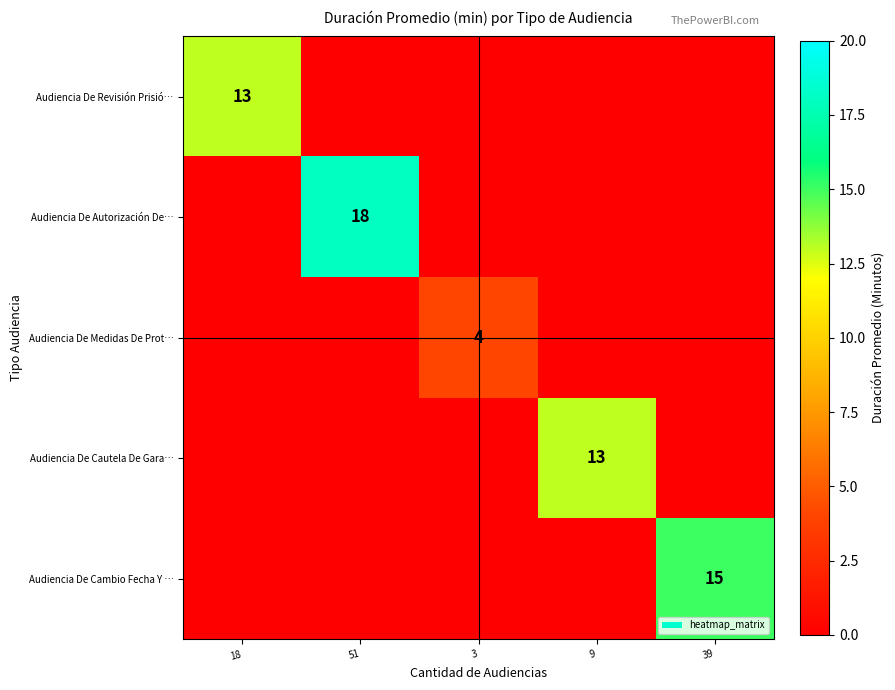

The Audiencia De Cambio Fecha Y … series shows 9 at 39. True or false?

False